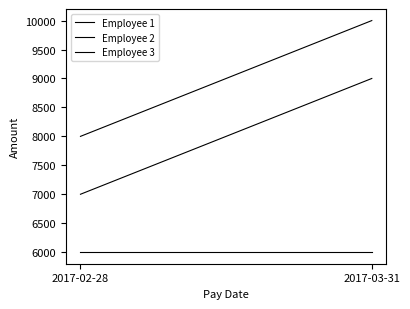

Is the value of Employee 2 at 2017-03-31 greater than the value of Employee 1 at 2017-03-31?

No